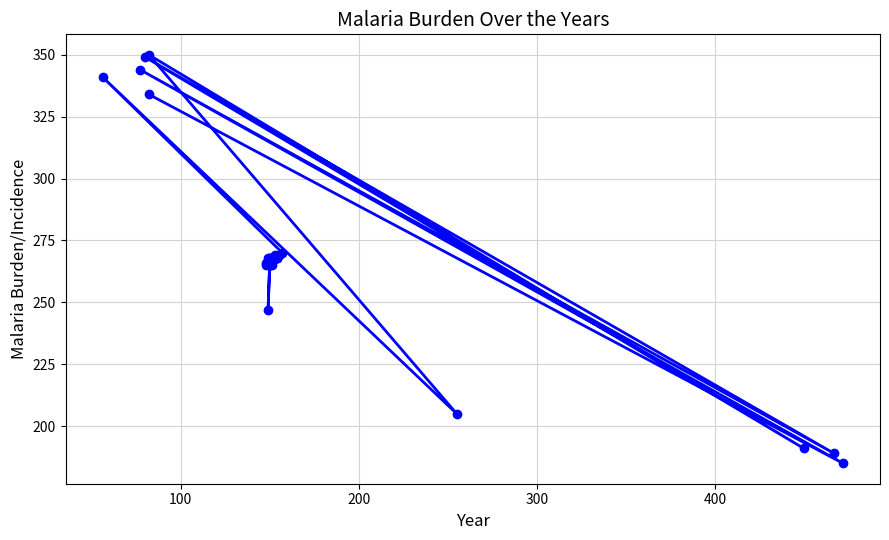

What is the value of the 1st point from the left?

265